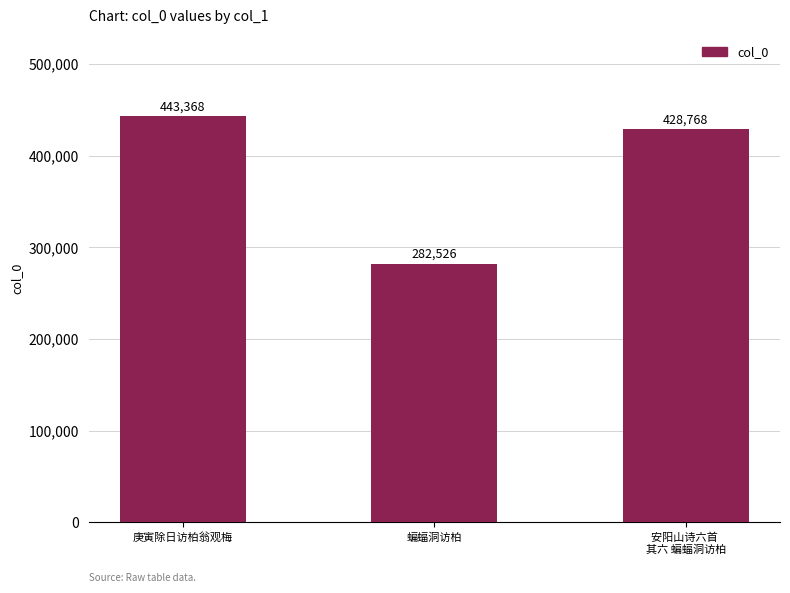

At which category does the chart reach its peak across all series?

庚寅除日访柏翁观梅